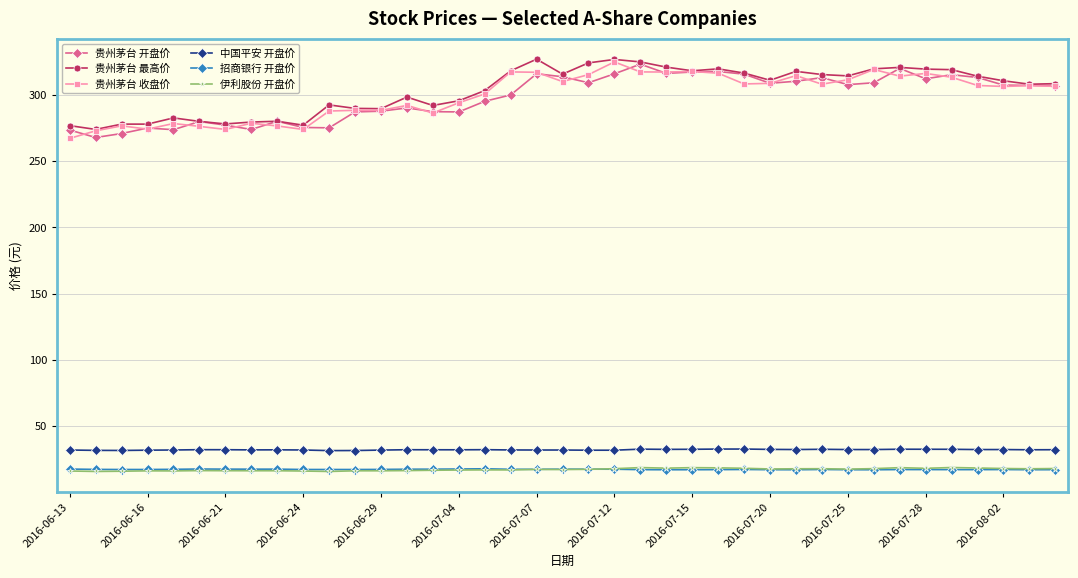

What is the value of the 贵州茅台 最高价 point at the 37th from the left?

310.5